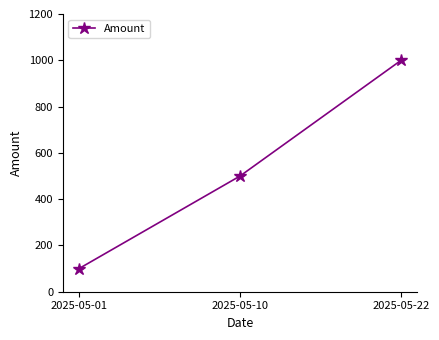

Does the chart have visible grid lines?

No